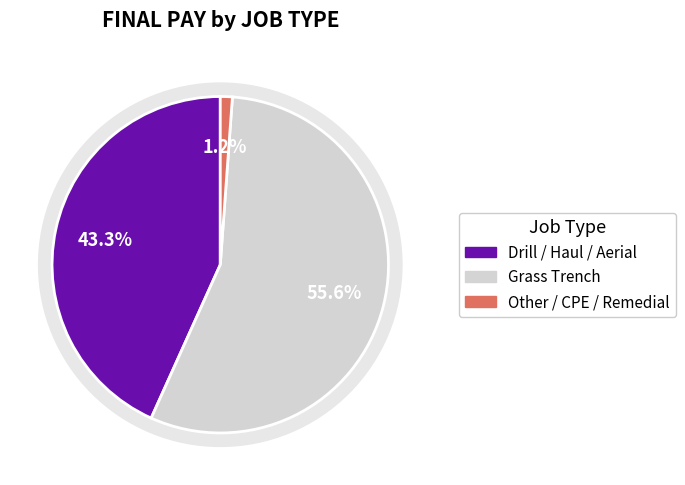

The NGA-753 Install simple CPE slice represents 11% of the pie. True or false?

False